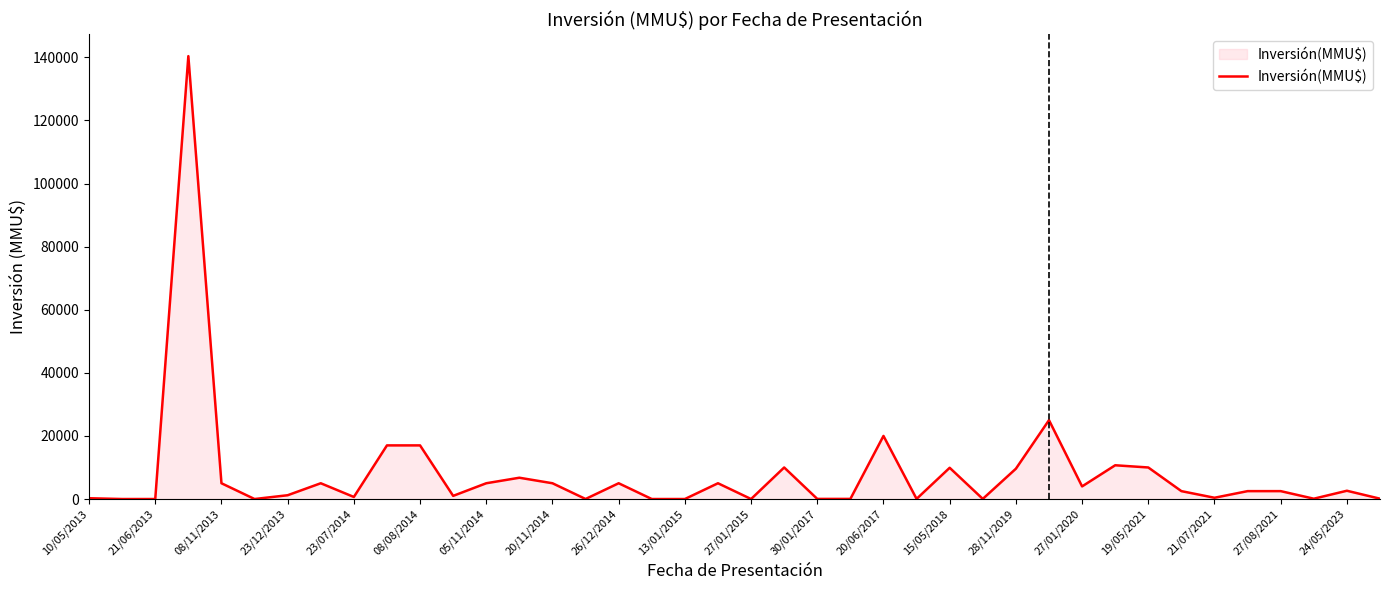

What is the difference between the maximum and minimum values?

140400